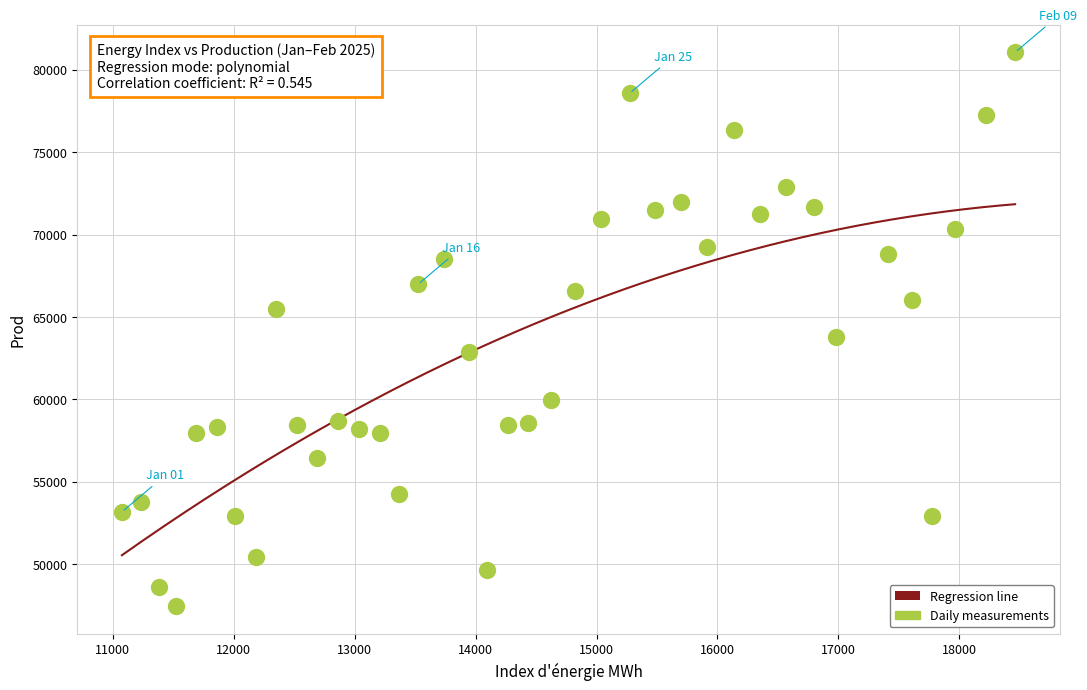

What Y value in the scatter plot is closest to 64258?

63773